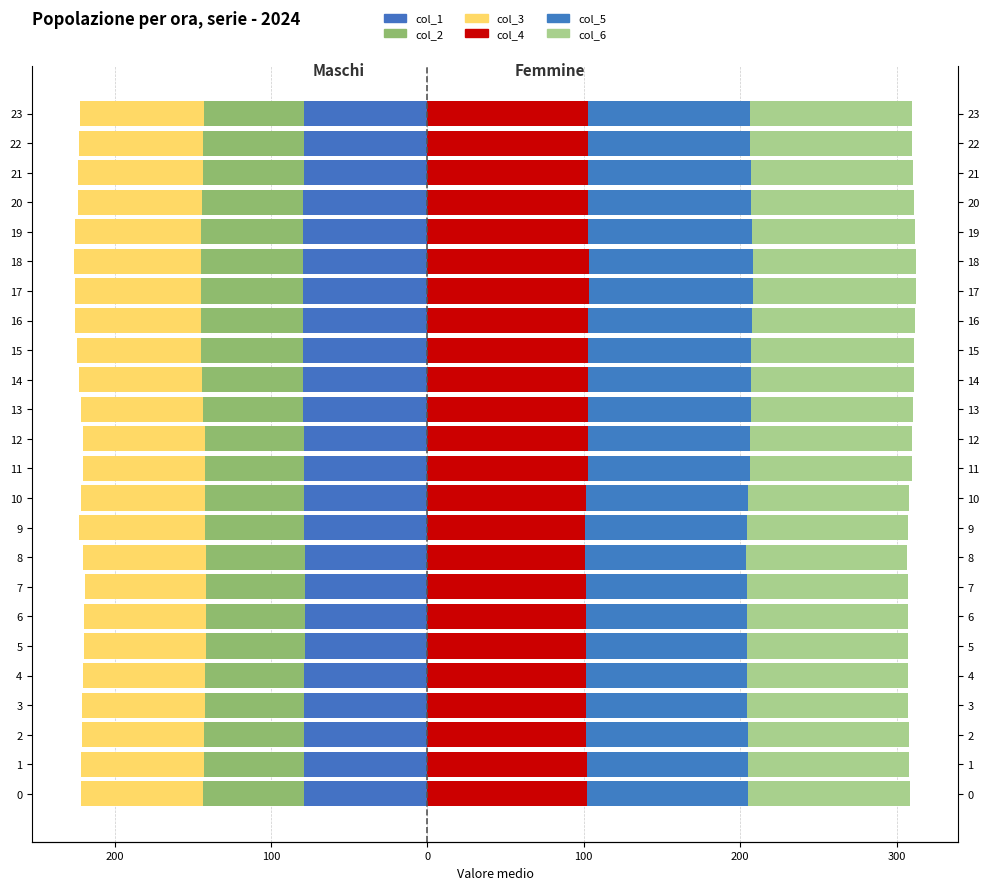

What is the average value of the col_1 series?

-79.0